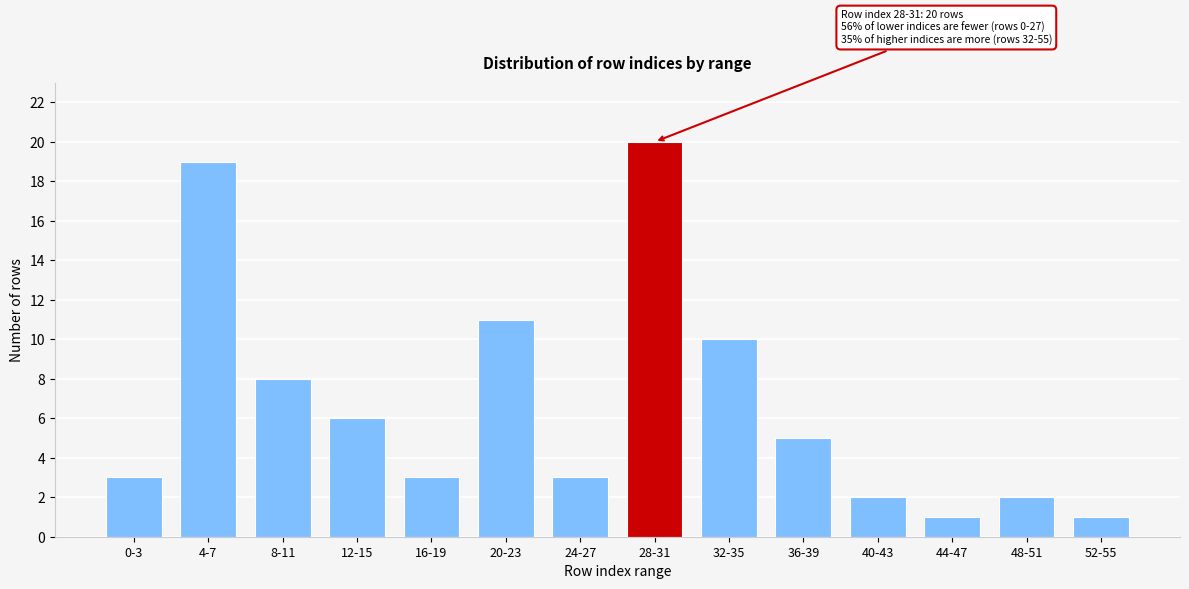

Reading left to right, what are all the values shown in this chart?

0-3=3	4-7=19	8-11=8	12-15=6	16-19=3	20-23=11	24-27=3	28-31=20	32-35=10	36-39=5	40-43=2	44-47=1	48-51=2	52-55=1